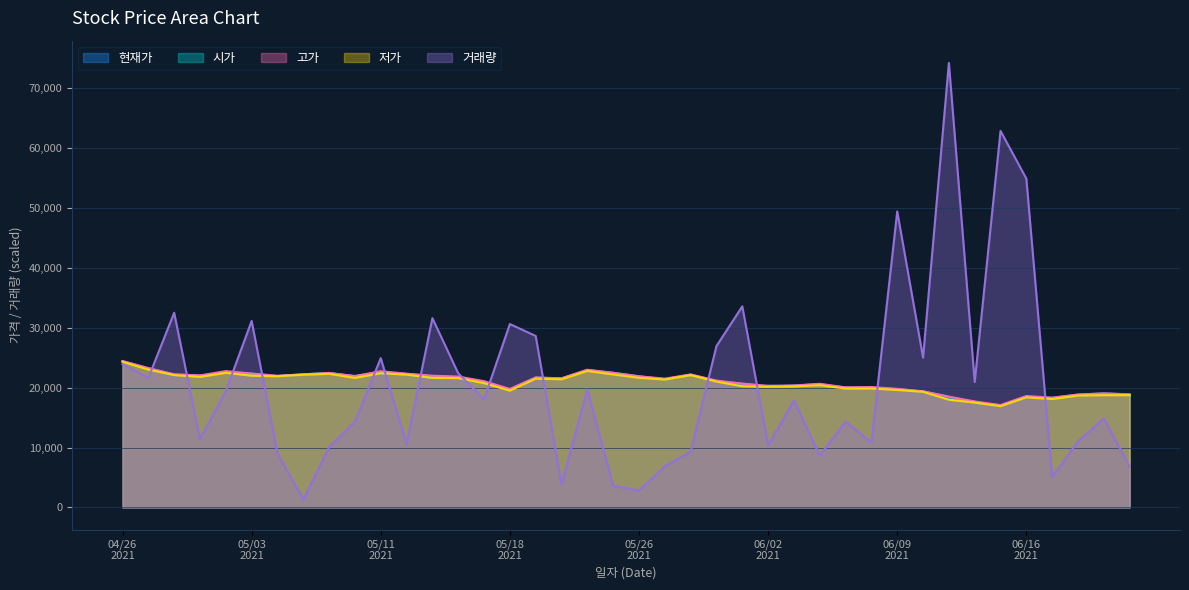

Which series has the largest range (max minus min)?

거래량